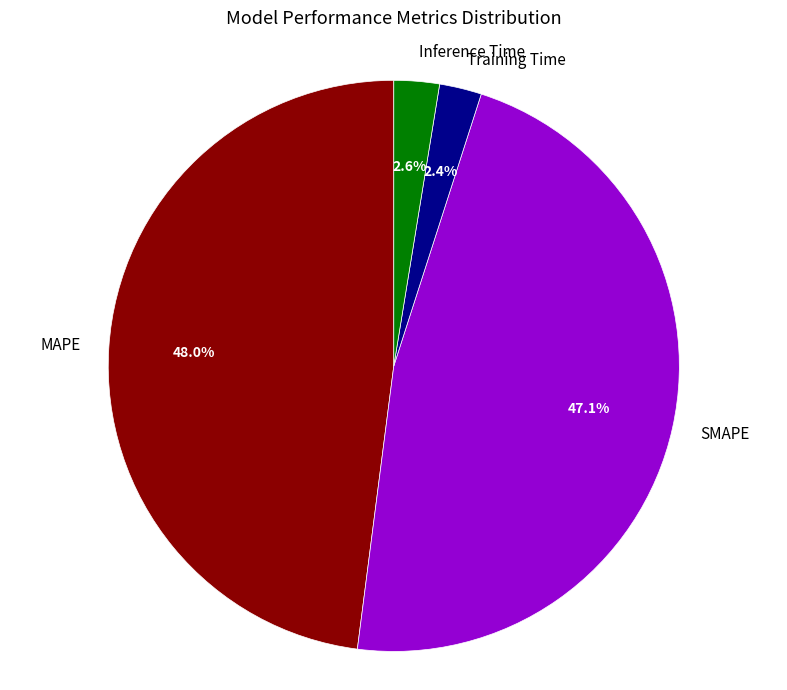

Count the number of slices in the pie.

4